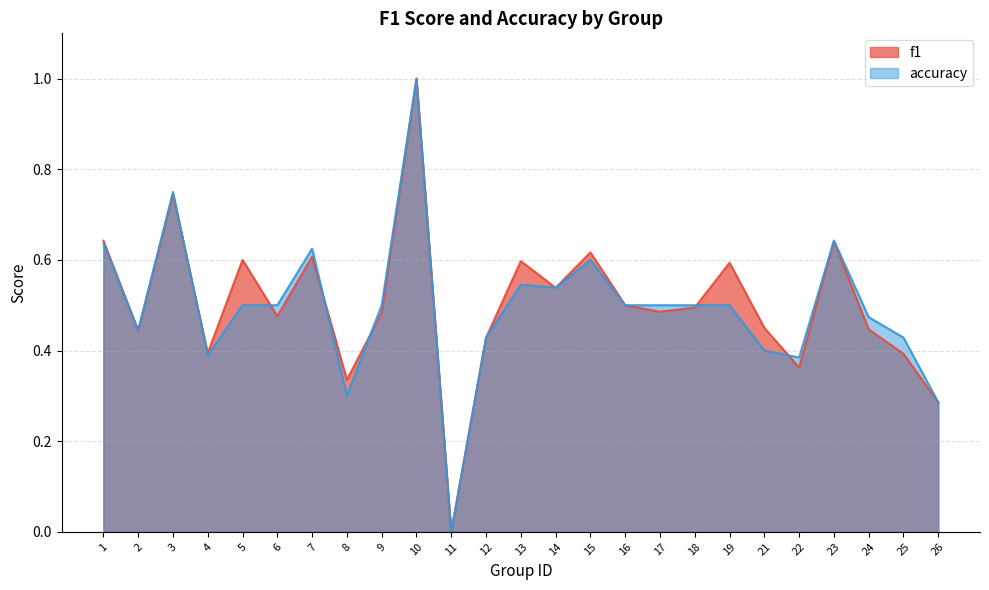

True or false: accuracy and f1 intersect in this chart.

True